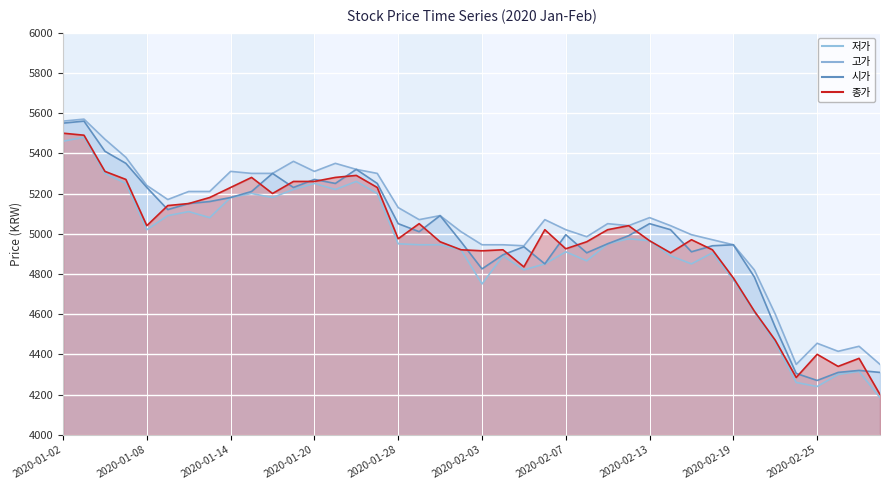

True or false: 시가 has more than 1 interior local peaks.

True